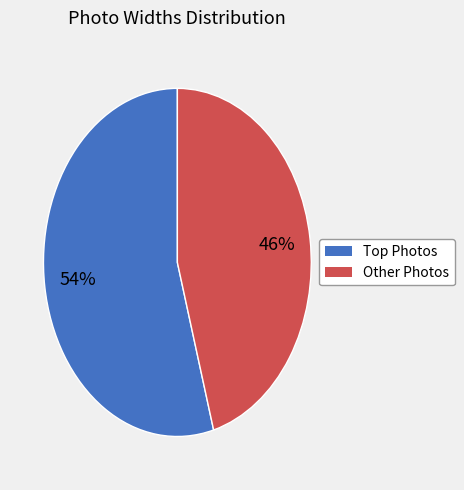

Does any single category account for the majority?

Yes